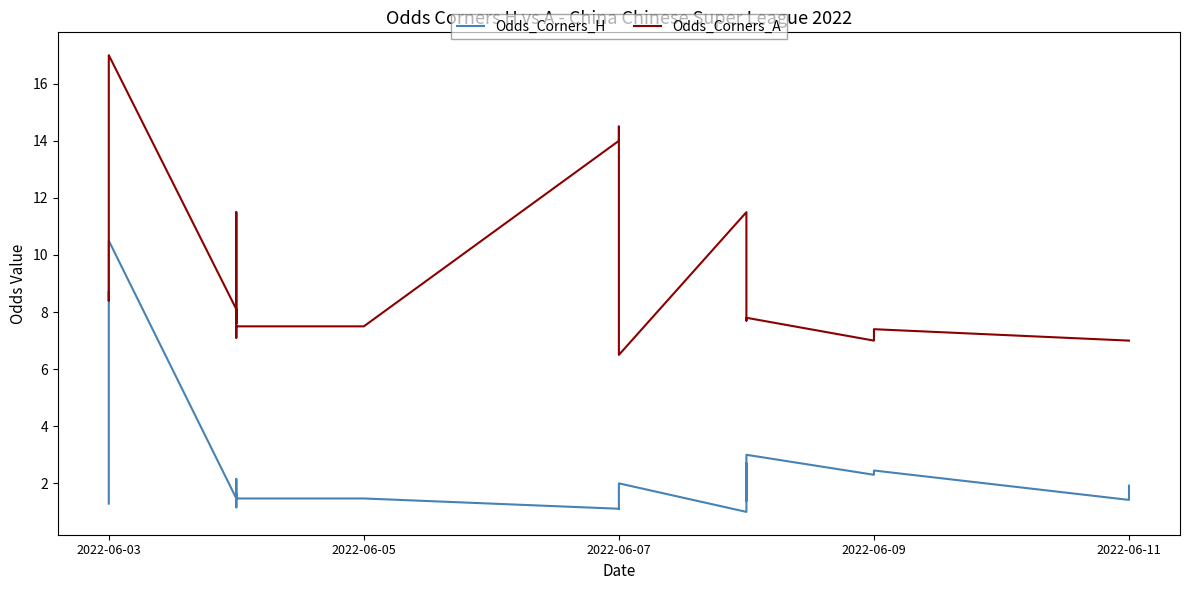

True or false: Odds_Corners_A has more than 0 interior local peaks.

True